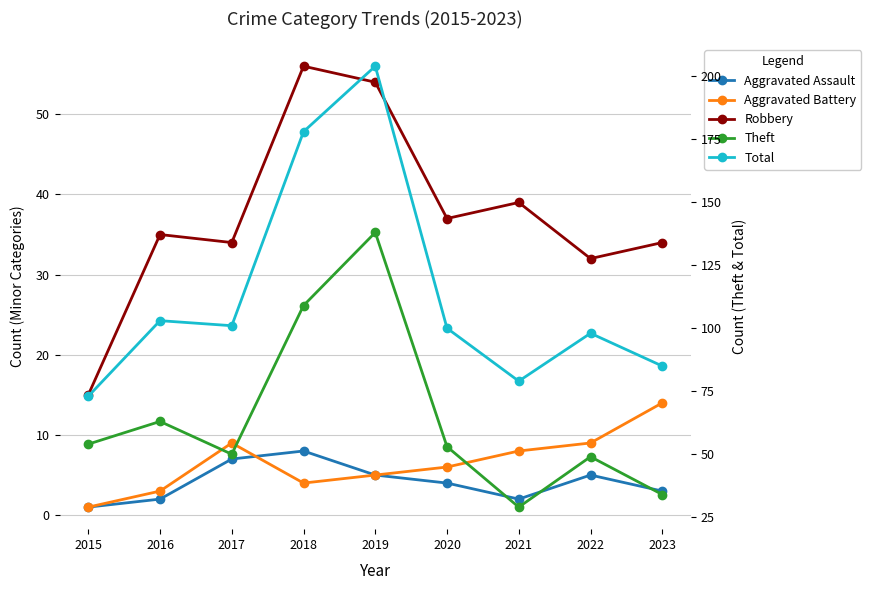

True or false: Theft and Aggravated Assault cross at least once.

False